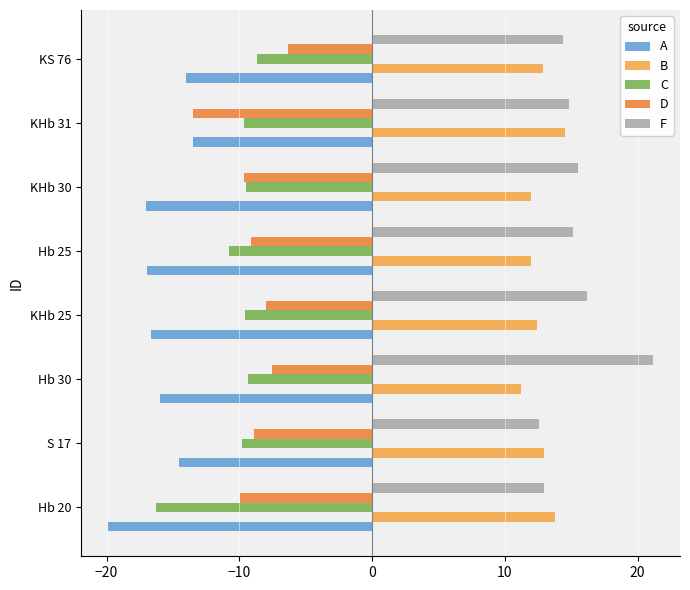

Which series has the largest range (max minus min)?

F